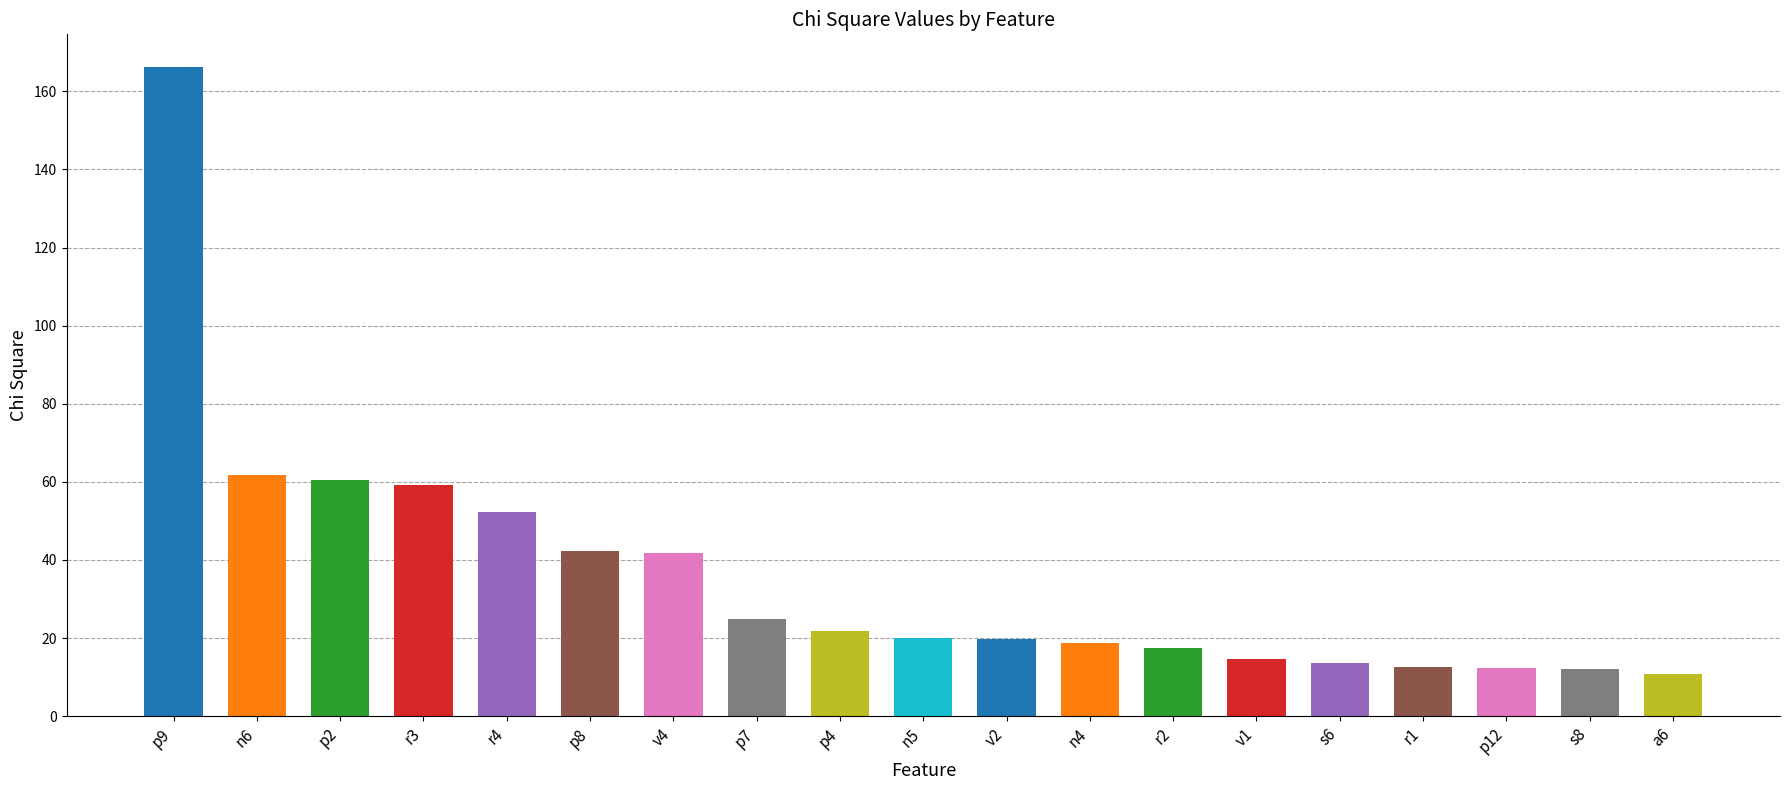

What is the average value?

35.9